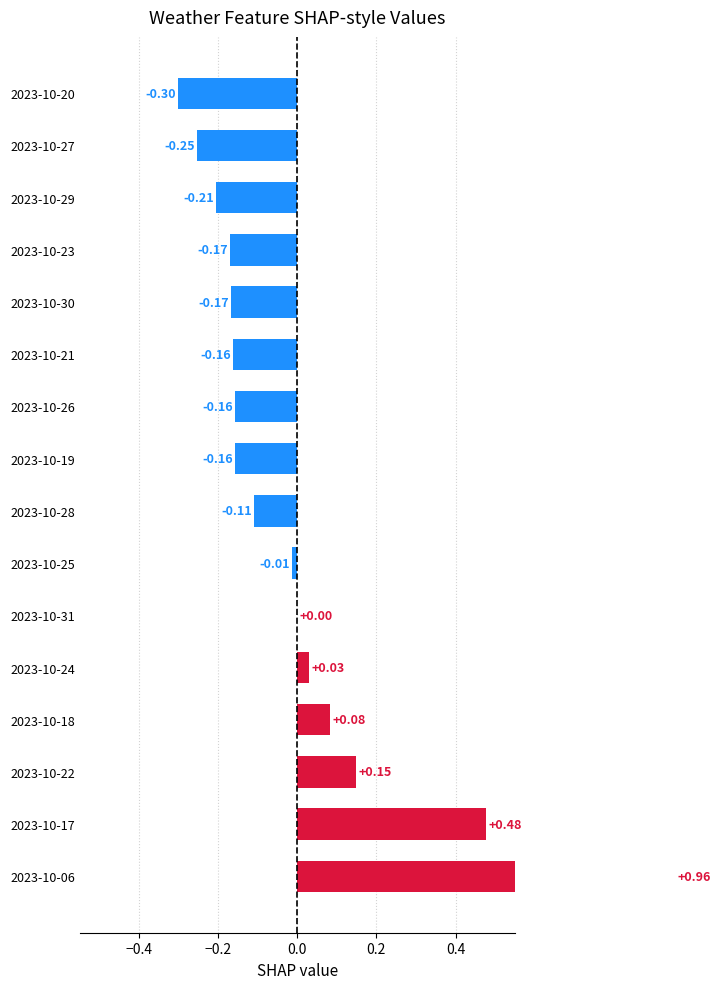

True or false: the data shows 0.1 at 2023-10-22.

True